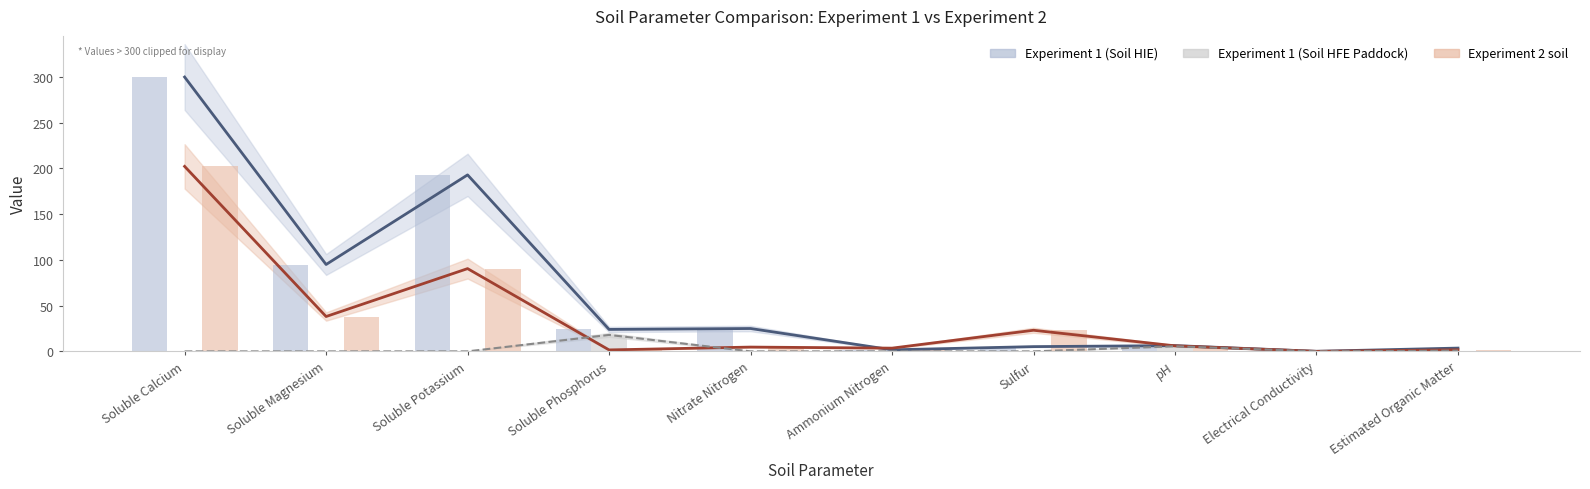

Reading left to right, list all the values displayed in this chart.

Experiment 1 (Soil HIE): Soluble Calcium=300.0	Soluble Magnesium=95.0	Soluble Potassium=193.0	Soluble Phosphorus=24.0	Nitrate Nitrogen=25.0	Ammonium Nitrogen=1.7	Sulfur=5.2	pH=6.3	Electrical Conductivity=0.1	Estimated Organic Matter=3.6
Experiment 2 soil: Soluble Calcium=202.3	Soluble Magnesium=38.1	Soluble Potassium=90.5	Soluble Phosphorus=1.6	Nitrate Nitrogen=4.7	Ammonium Nitrogen=3.5	Sulfur=23.1	pH=6.1	Electrical Conductivity=0.0	Estimated Organic Matter=1.7
Experiment 1 (Soil HFE Paddock): Soluble Calcium=0.0	Soluble Magnesium=0.0	Soluble Potassium=0.0	Soluble Phosphorus=18.0	Nitrate Nitrogen=0.0	Ammonium Nitrogen=0.0	Sulfur=0.0	pH=5.6	Electrical Conductivity=0.0	Estimated Organic Matter=0.8